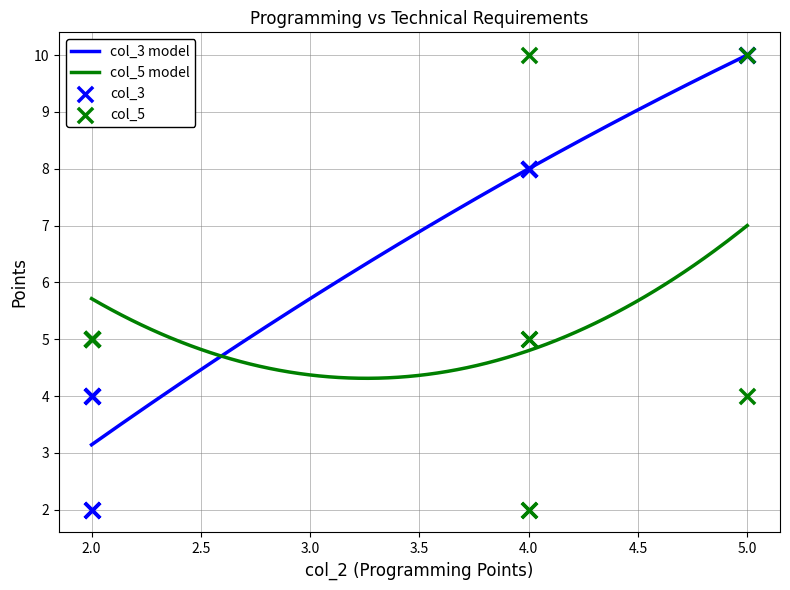

Which series contains the highest Y value?

col_3